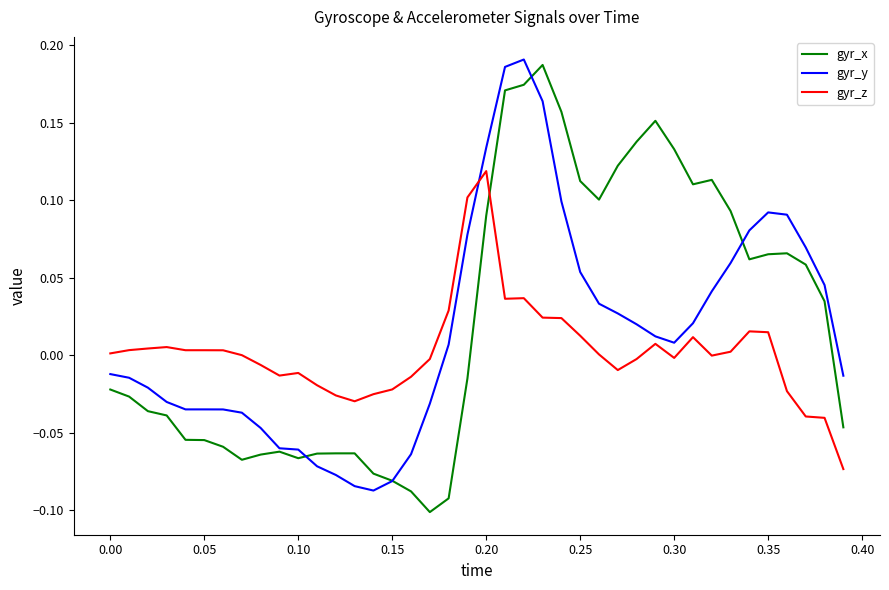

Which series has the largest total across all categories?

gyr_x